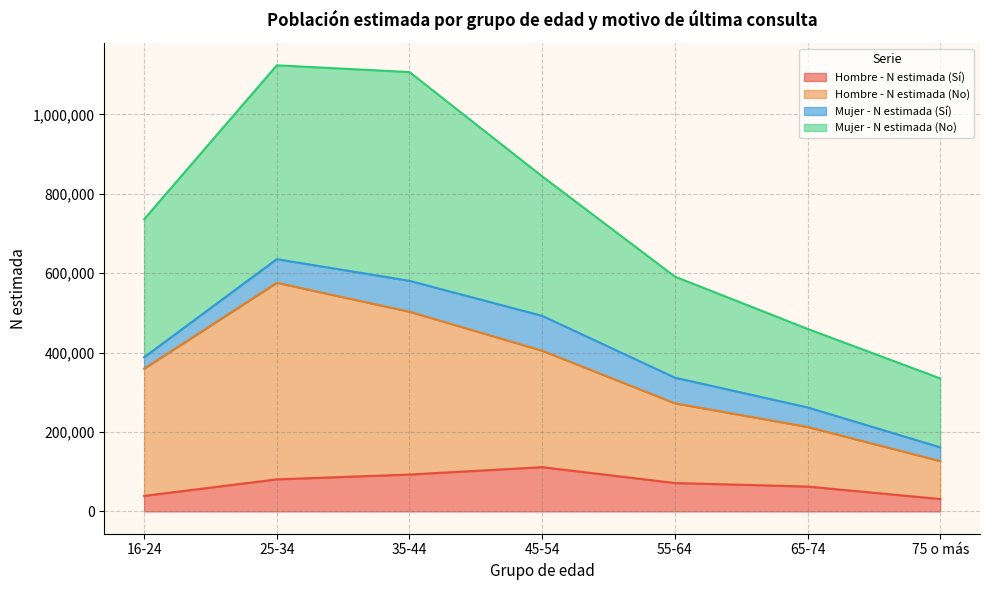

What is the value of the Hombre - N estimada (Sí) point at the 7th from the left?

31292